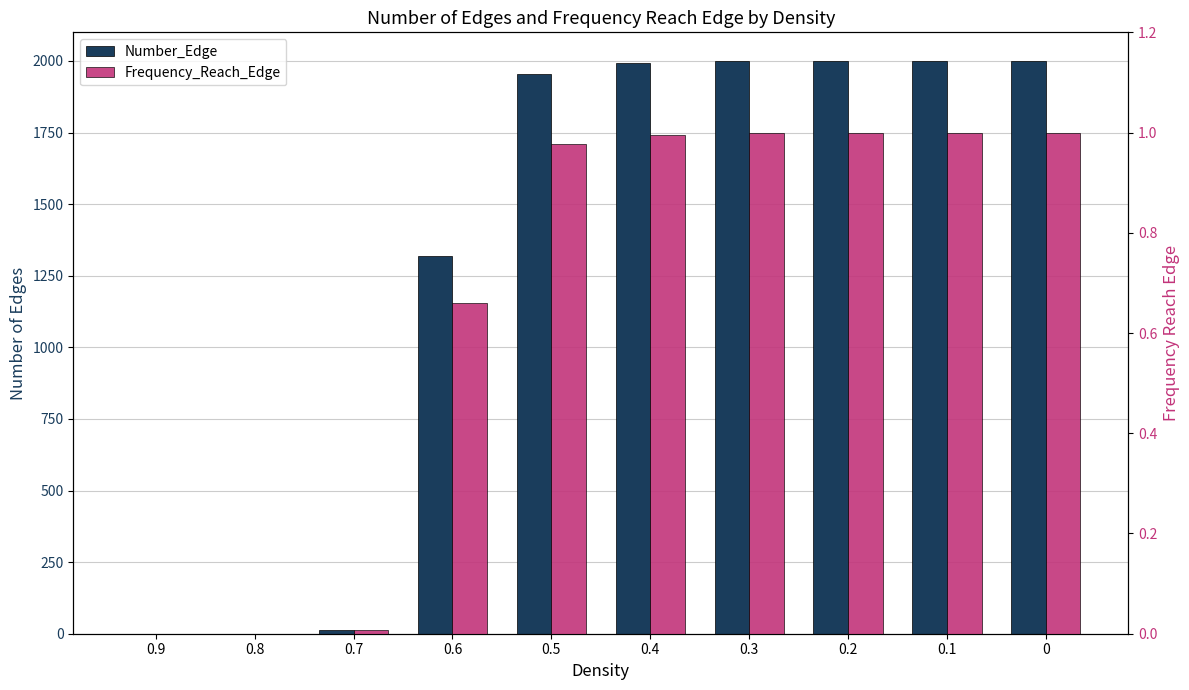

The value of Number_Edge at 0.4 is 1992.0. True or false?

True